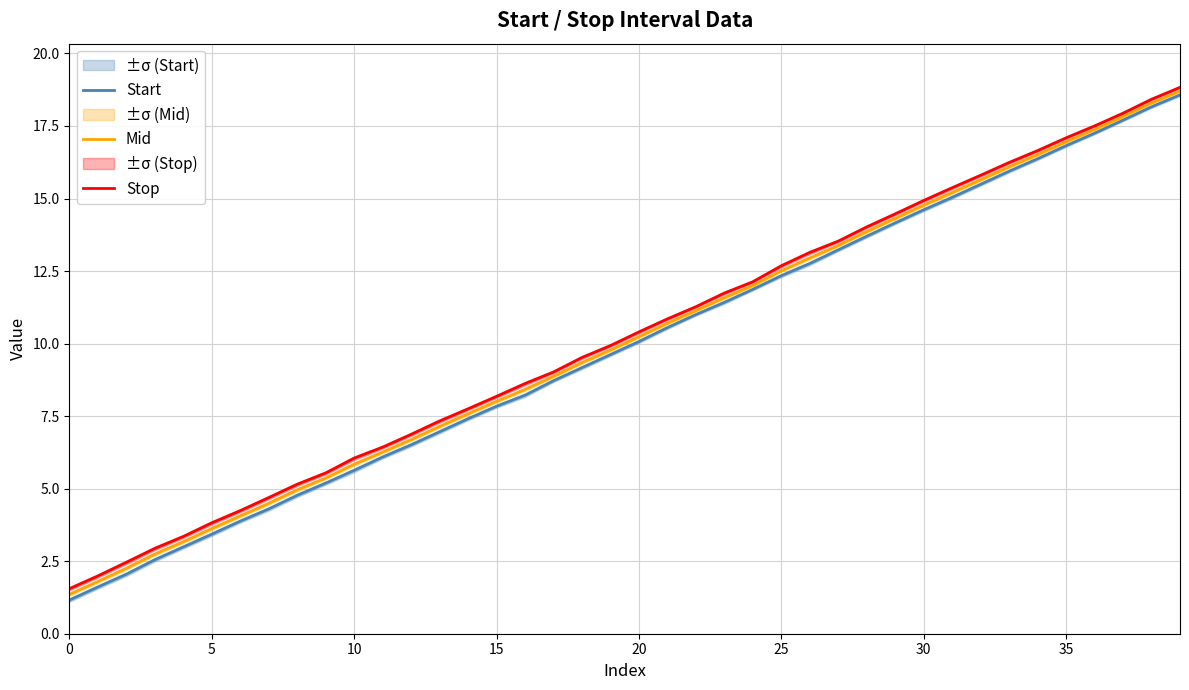

At which category is the sum across all series the highest?

39